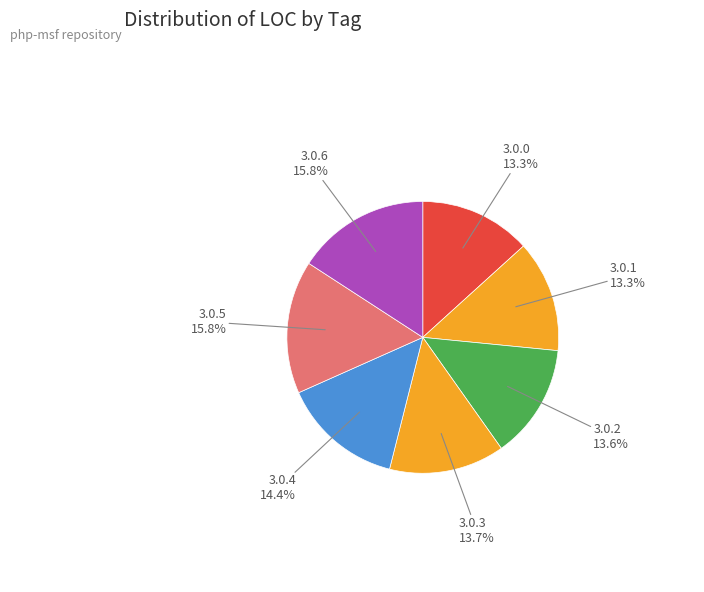

To the nearest percent, what is the difference between the 3.0.4 and 3.0.5 slice percentages?

1%